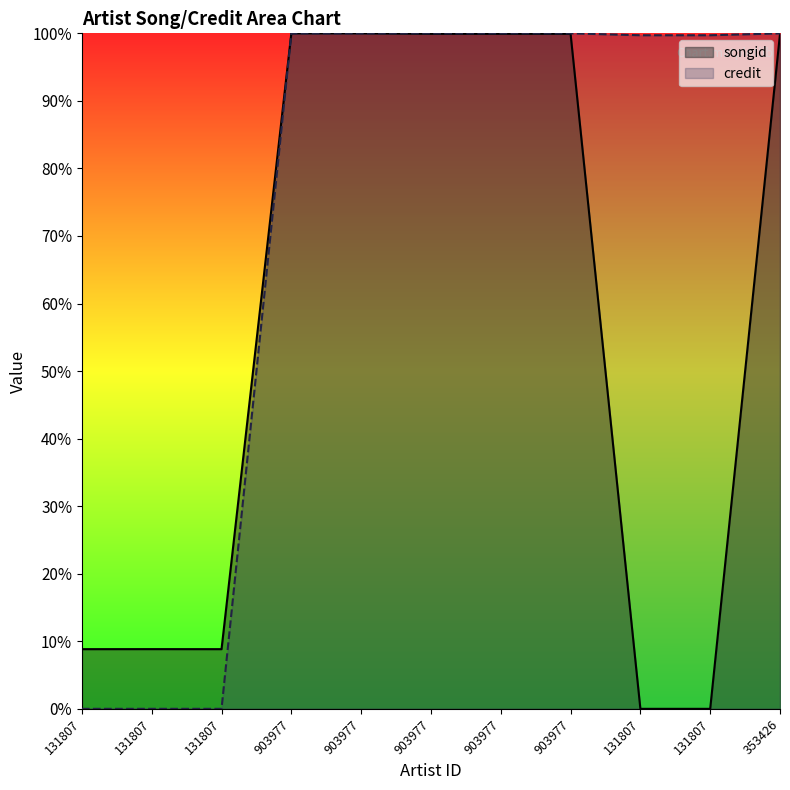

True or false: songid has a value of 100.0 at 903977.

True